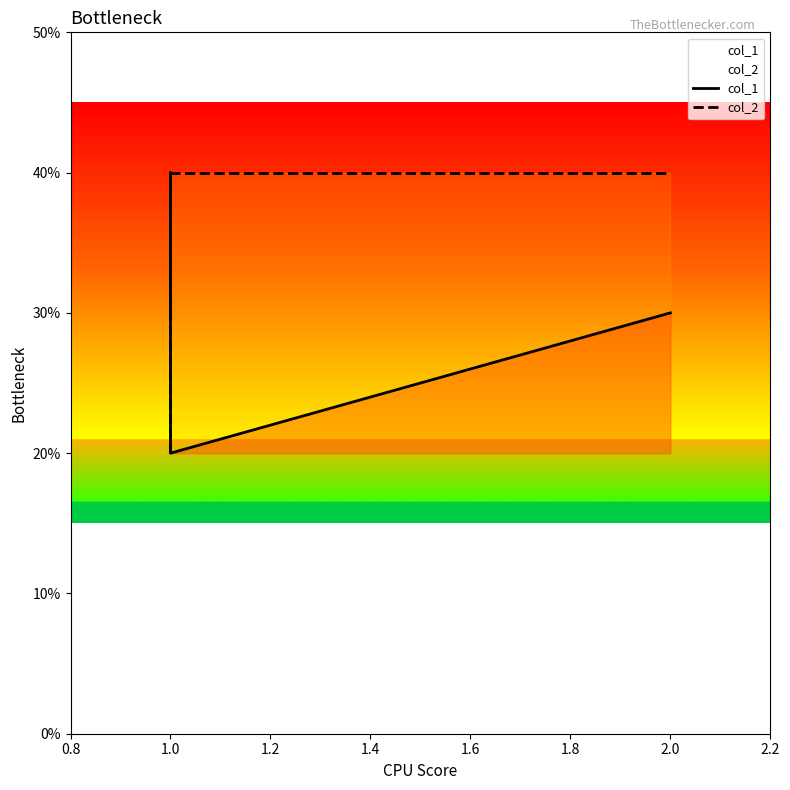

Rank the series by their average value, from lowest to highest.

col_1, col_2